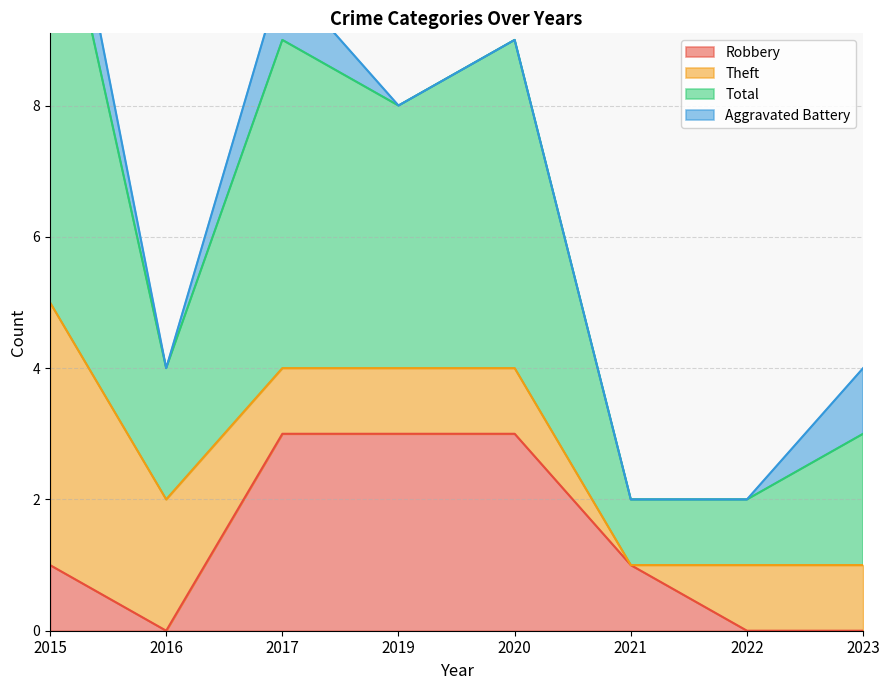

What is the total value across all series at 2016?

4